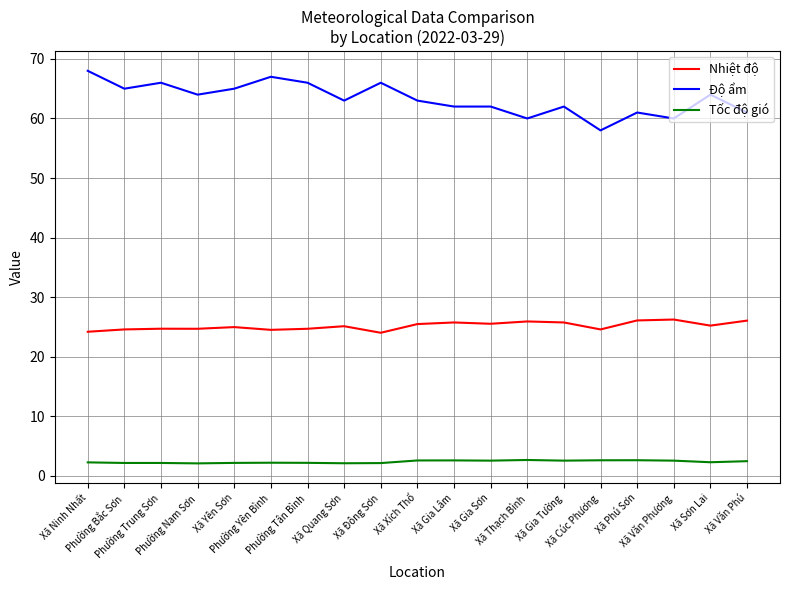

What is the difference between the maximum and minimum values in the Độ ẩm series?

10.0